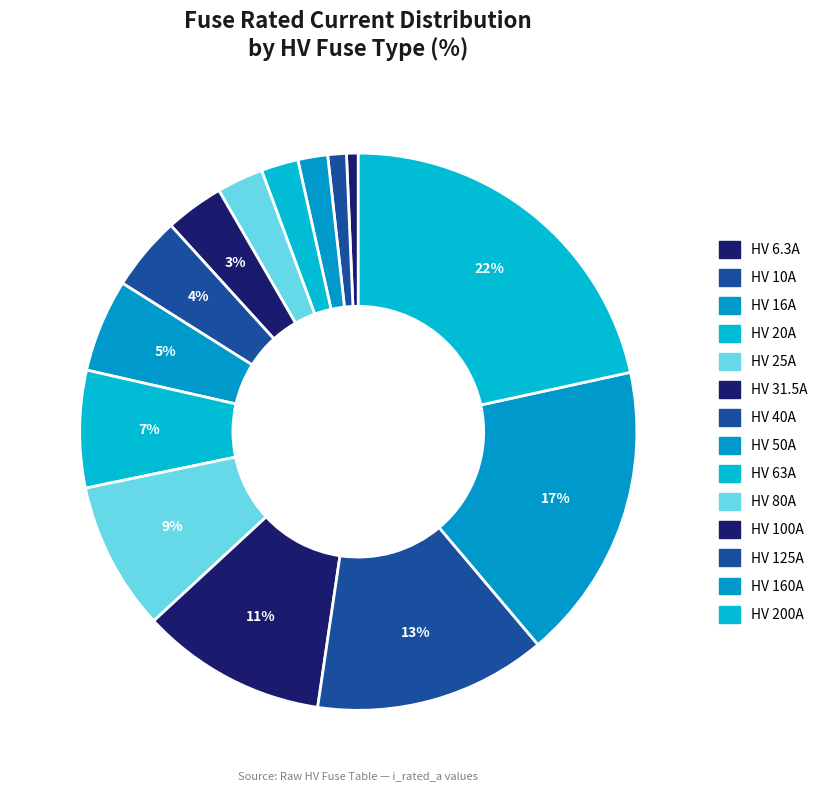

To the nearest percent, what percentage of the pie is HV 25A?

3%